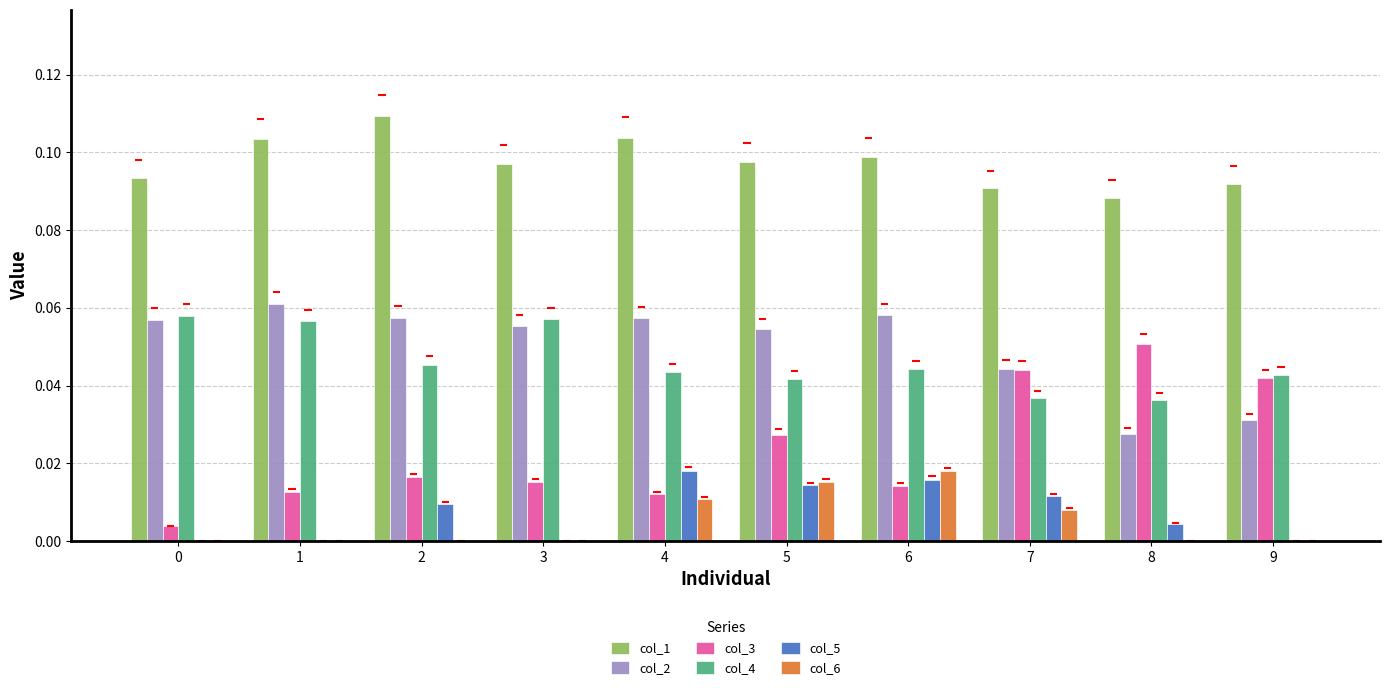

Which series has the widest spread of values?

col_3